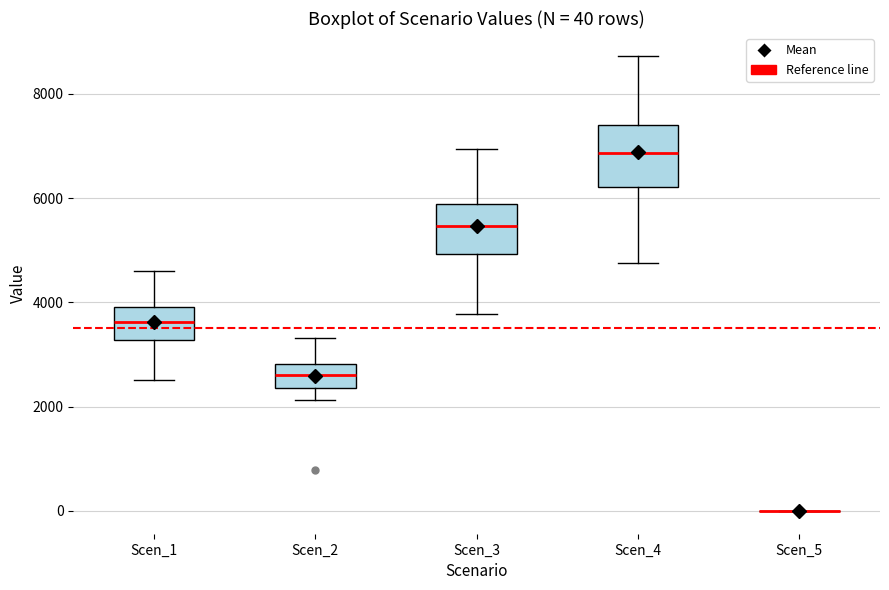

Comparing the boxes themselves (not the whiskers), which one is the tallest?

Scen_4